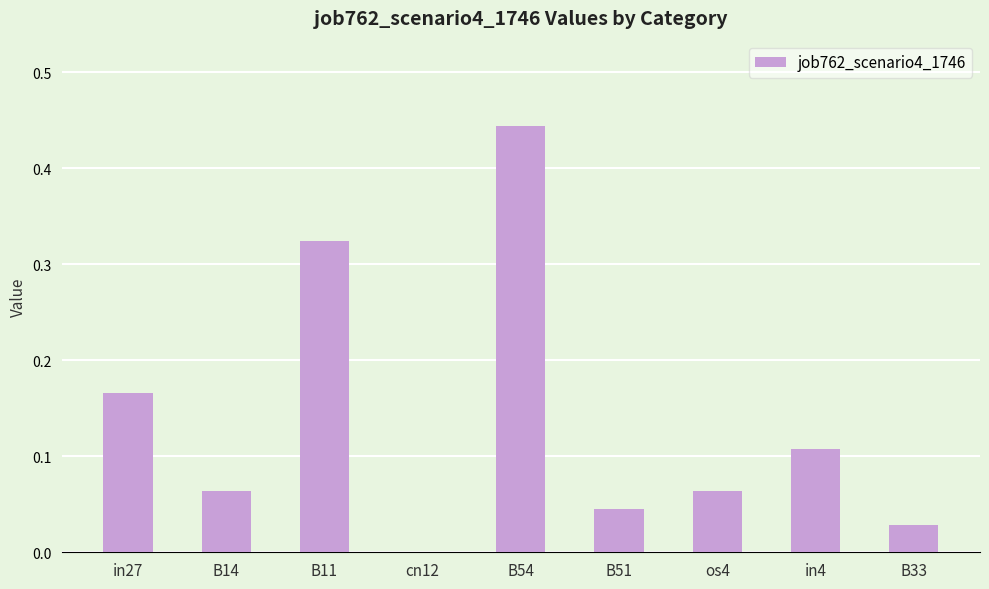

What is the change in value from B54 to B33?

-0.4